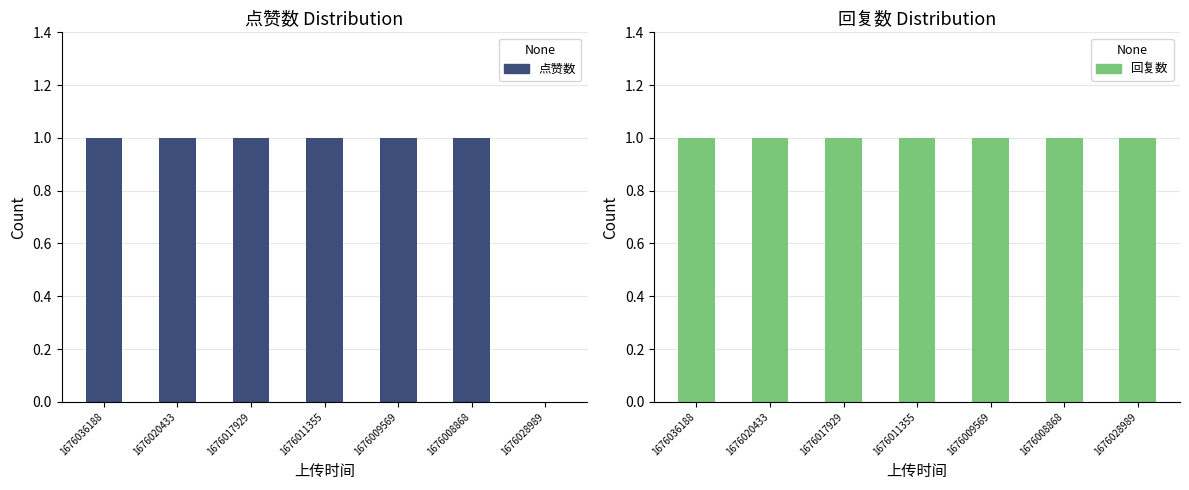

Rank the series by their maximum value, from highest to lowest.

点赞数, 回复数